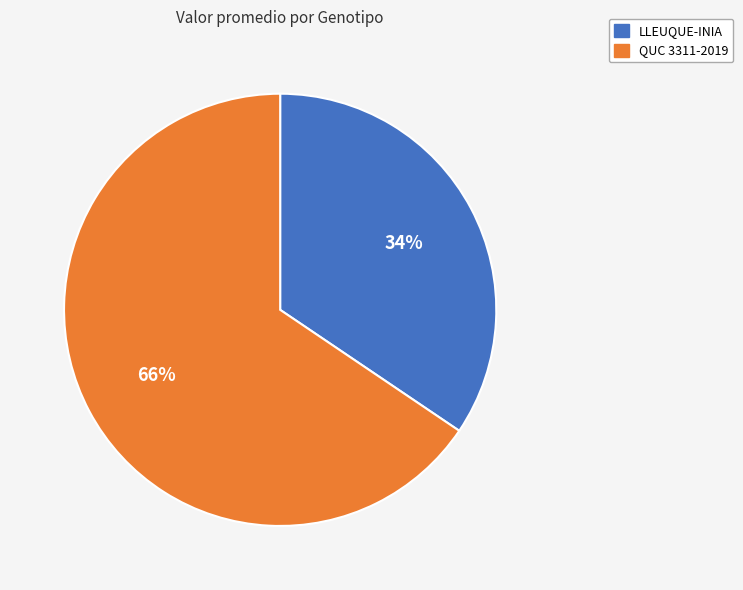

True or false: QUC 3311-2019 accounts for 1% of the total.

False